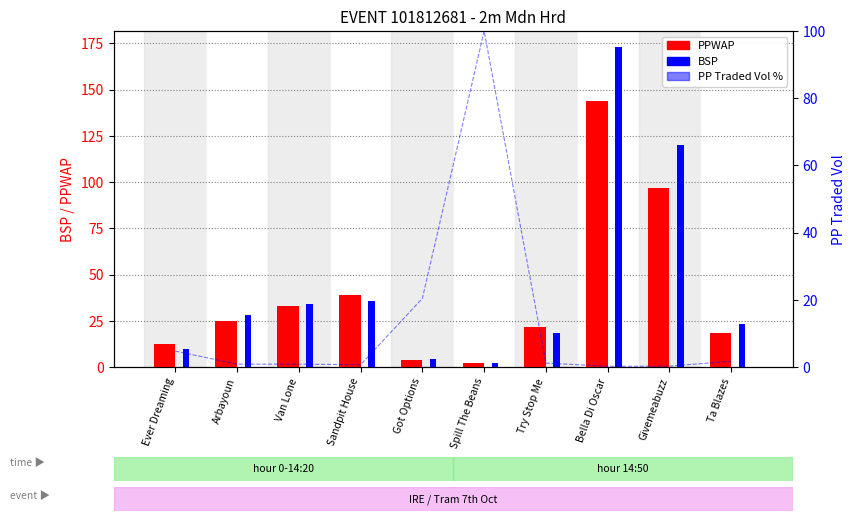

How many values in the PP Traded Vol % series exceed 1?

5